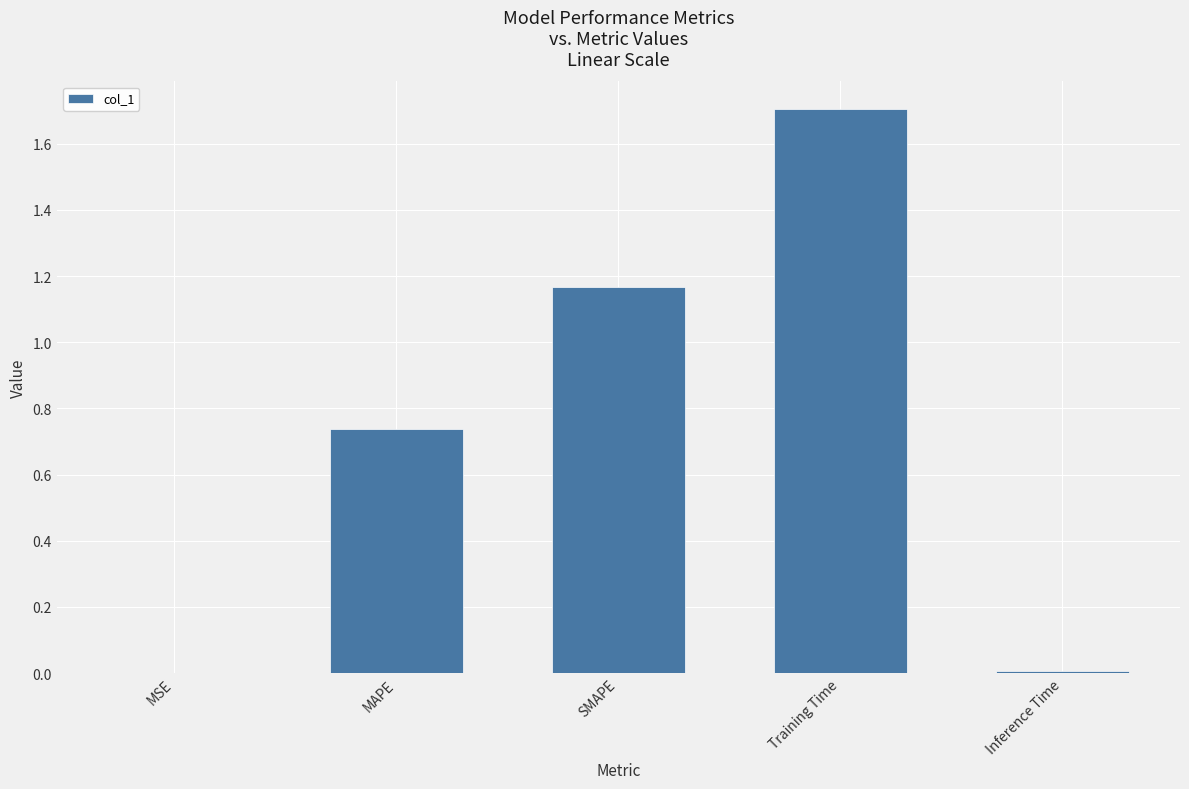

Is it true that the value at Training Time is 1.7?

True